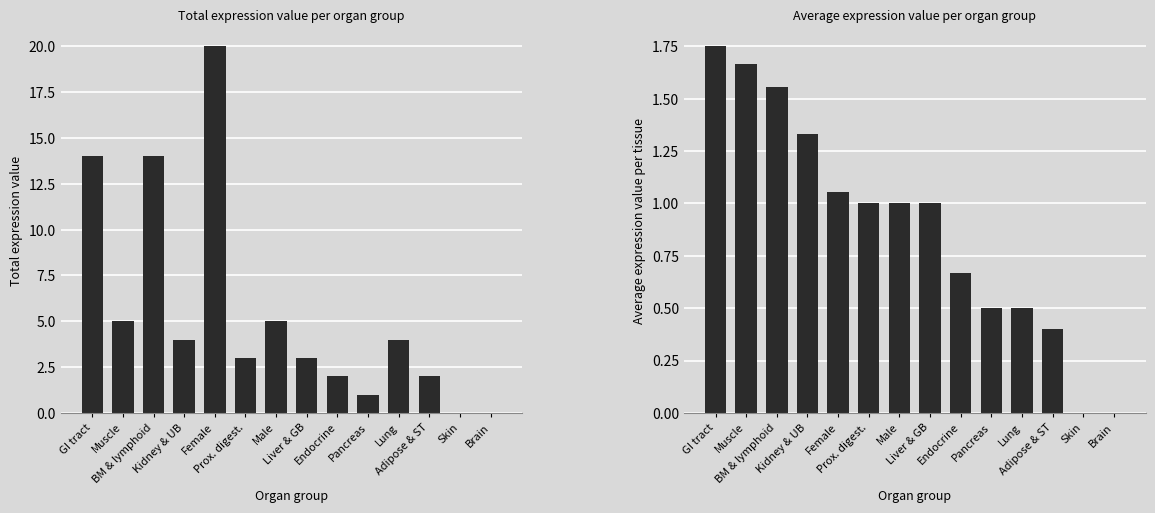

Which series has the largest total across all categories?

Total_value